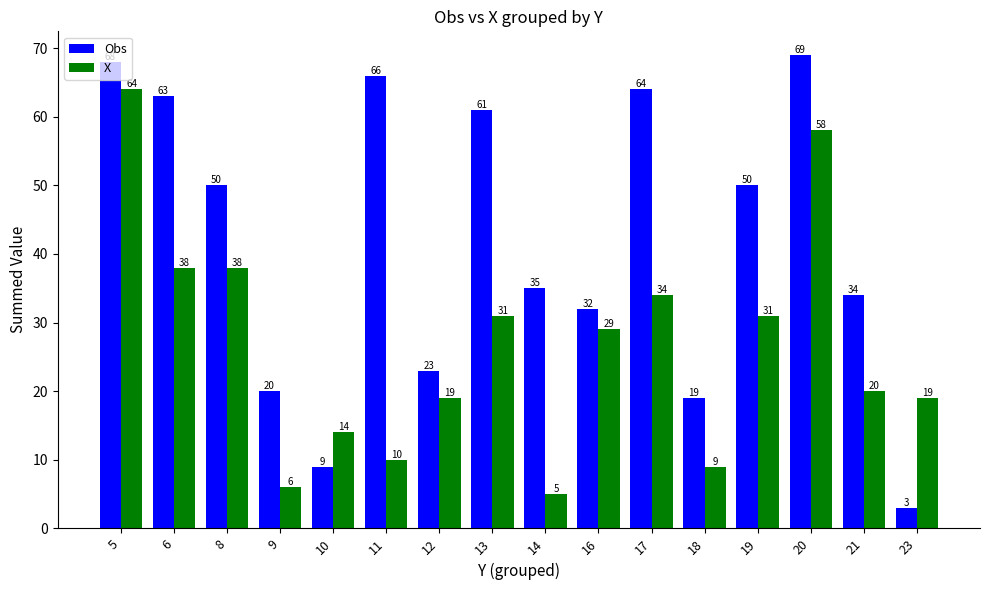

Read the X value at 9, to the nearest 5.

5